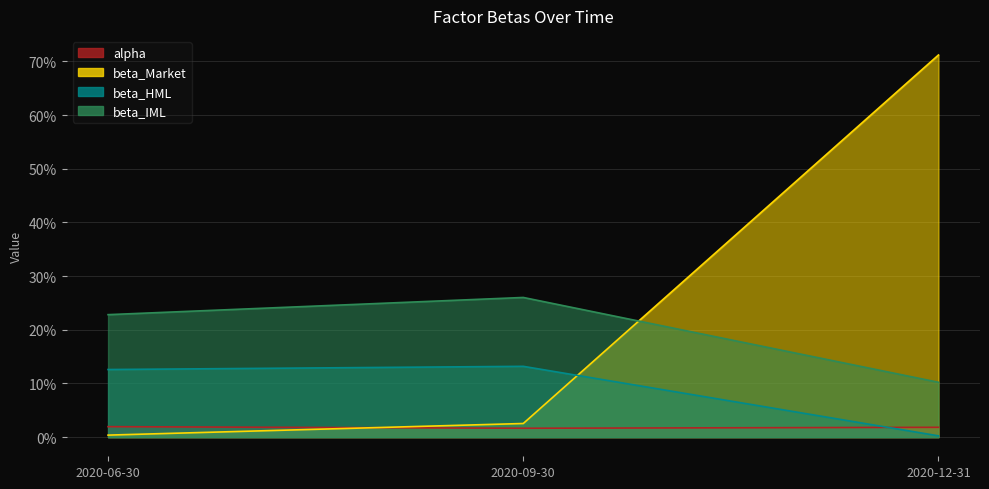

The value of beta_Market at 2020-06-30 is 0.0. True or false?

False